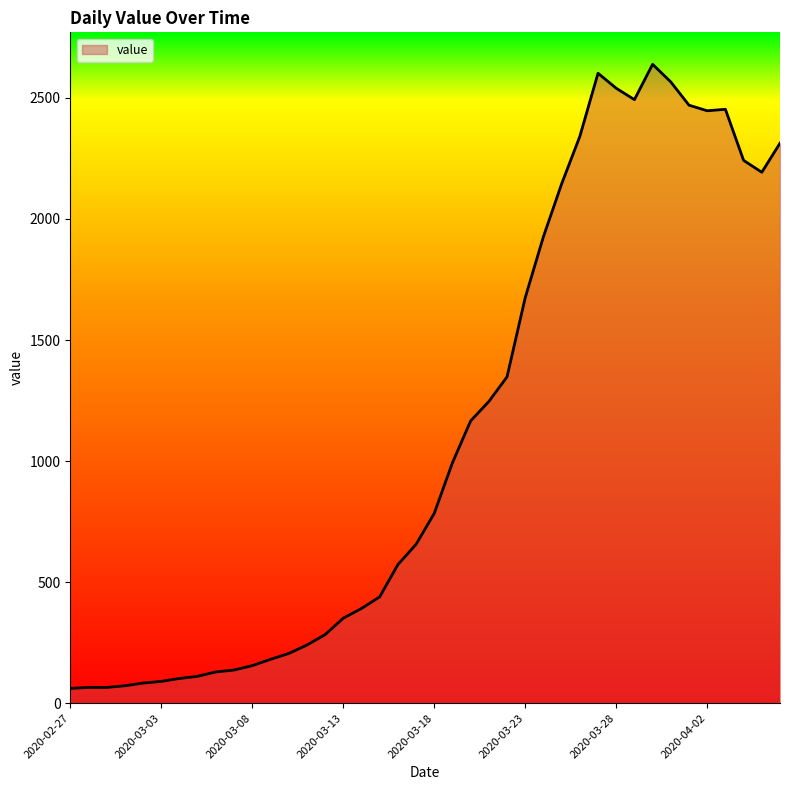

What is the difference between the maximum and minimum values?

2578